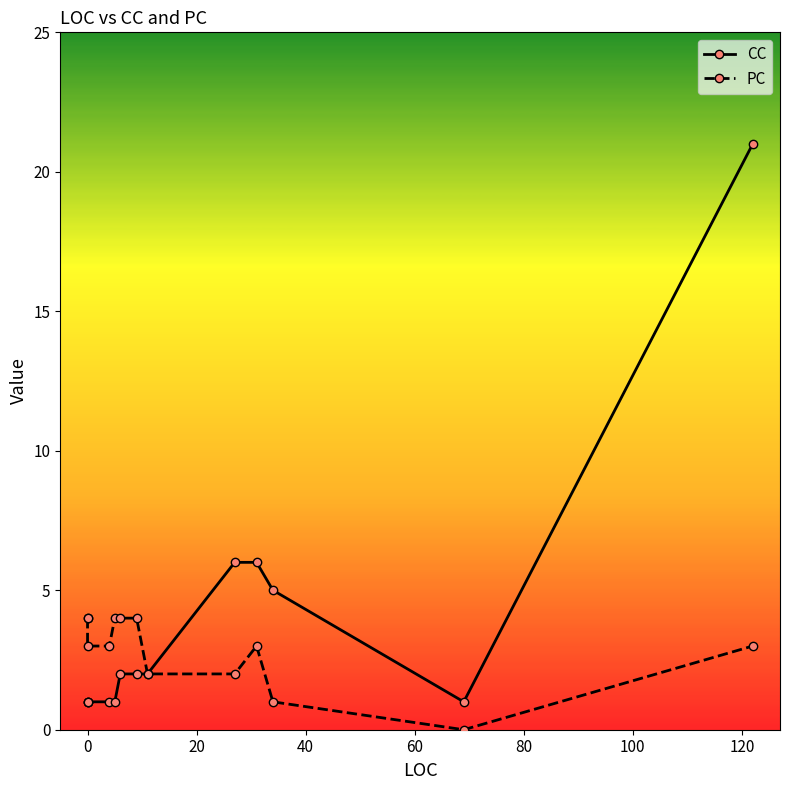

Which series has the widest spread of values?

CC